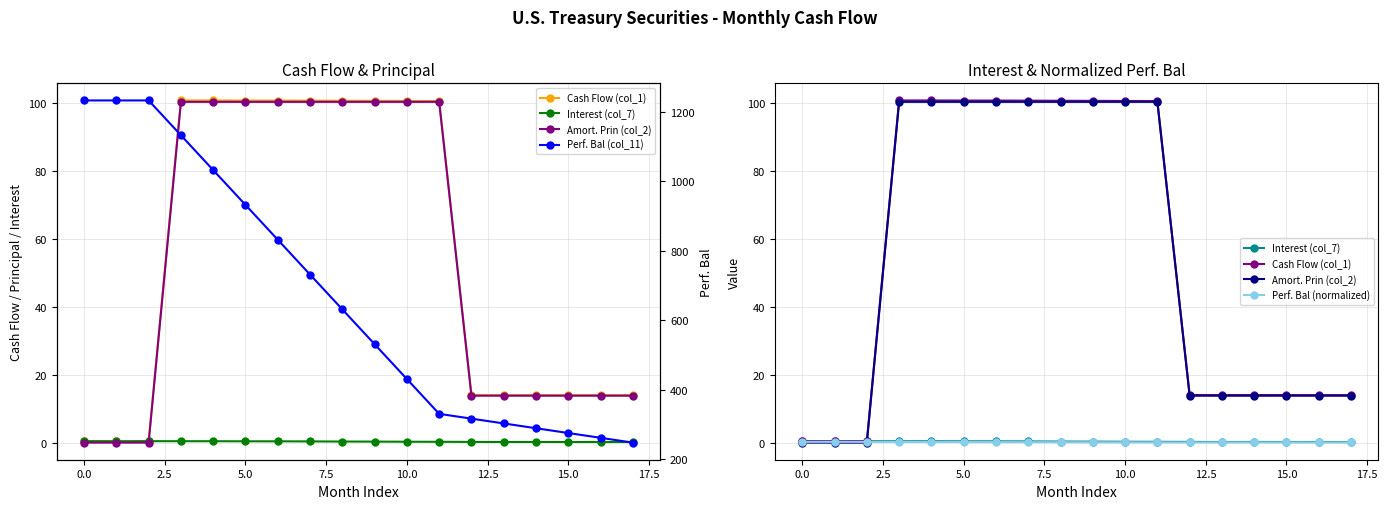

Between 0.0 and 15.0, which series saw the biggest shift?

Perf. Bal (col_11)